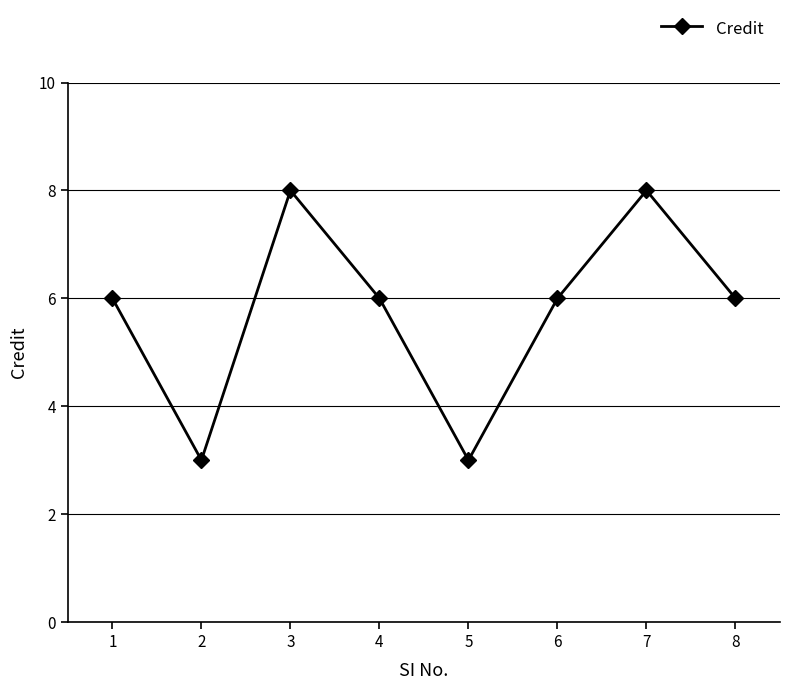

What is the approximate value at 5?

3